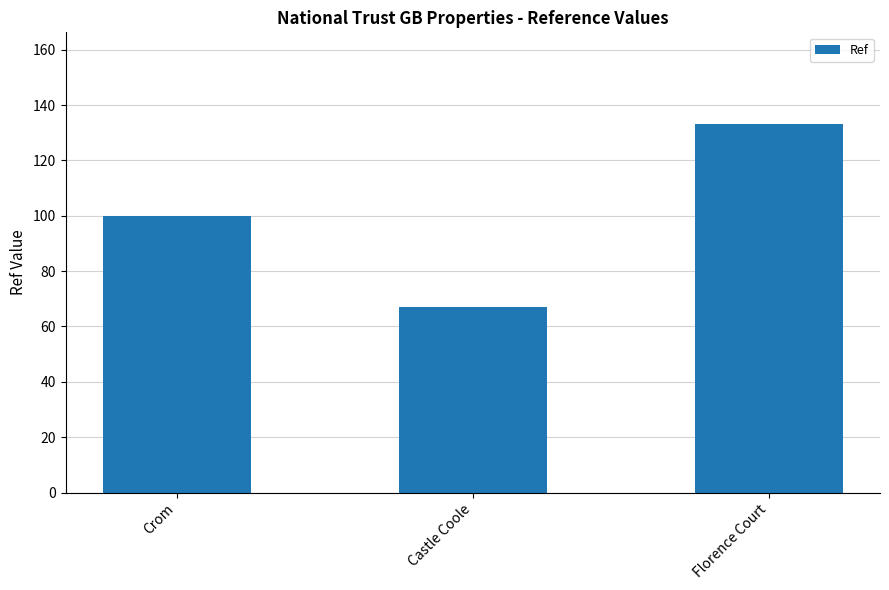

What is the label of the 1st bar from the right?

Florence Court